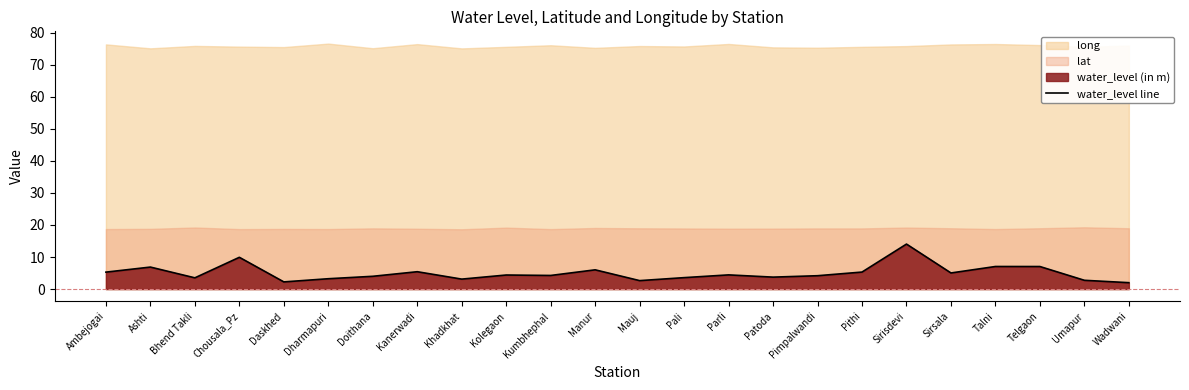

True or false: the data shows 5.7 at Doithana.

False